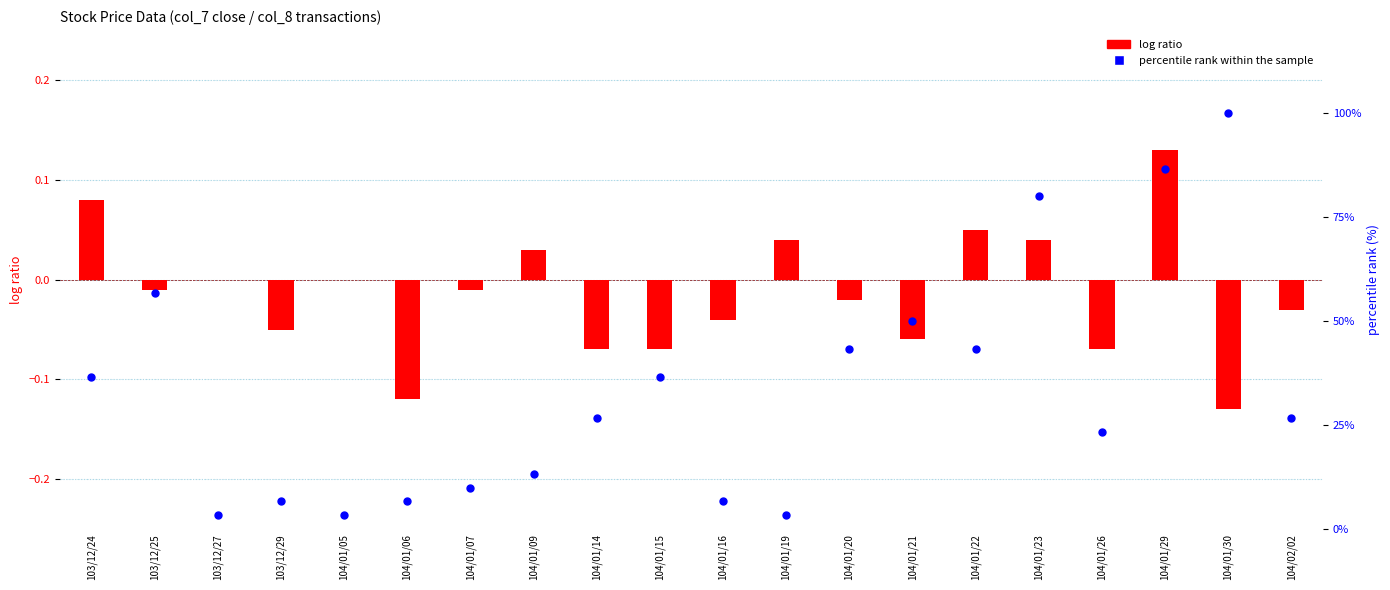

Which series has the largest total across all categories?

percentile rank within the sample